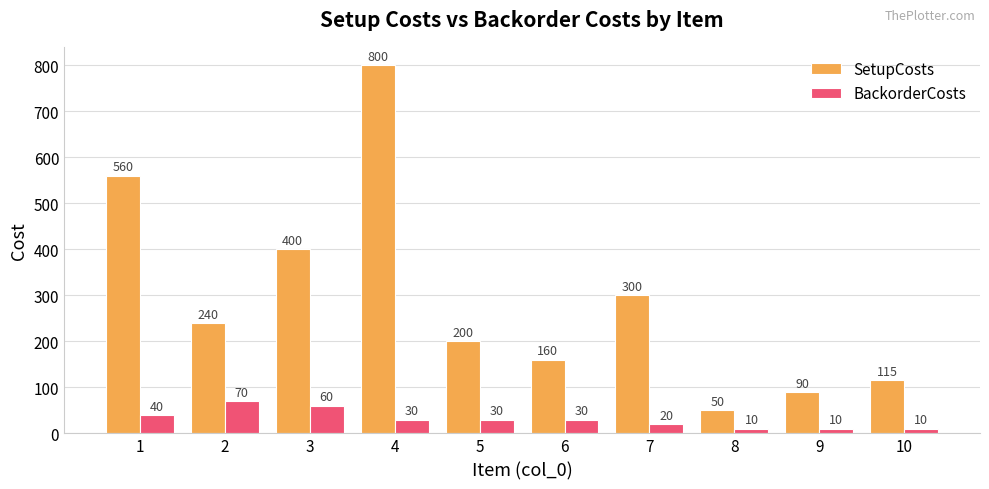

True or false: SetupCosts has a value of 400 at 3.

True